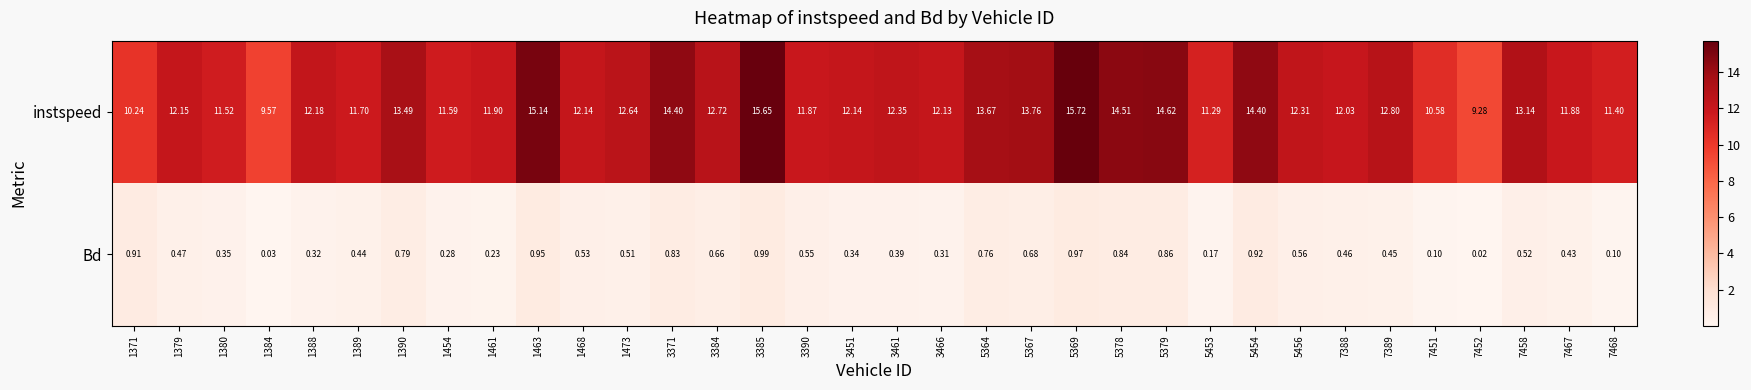

Which series has the largest total across all categories?

instspeed